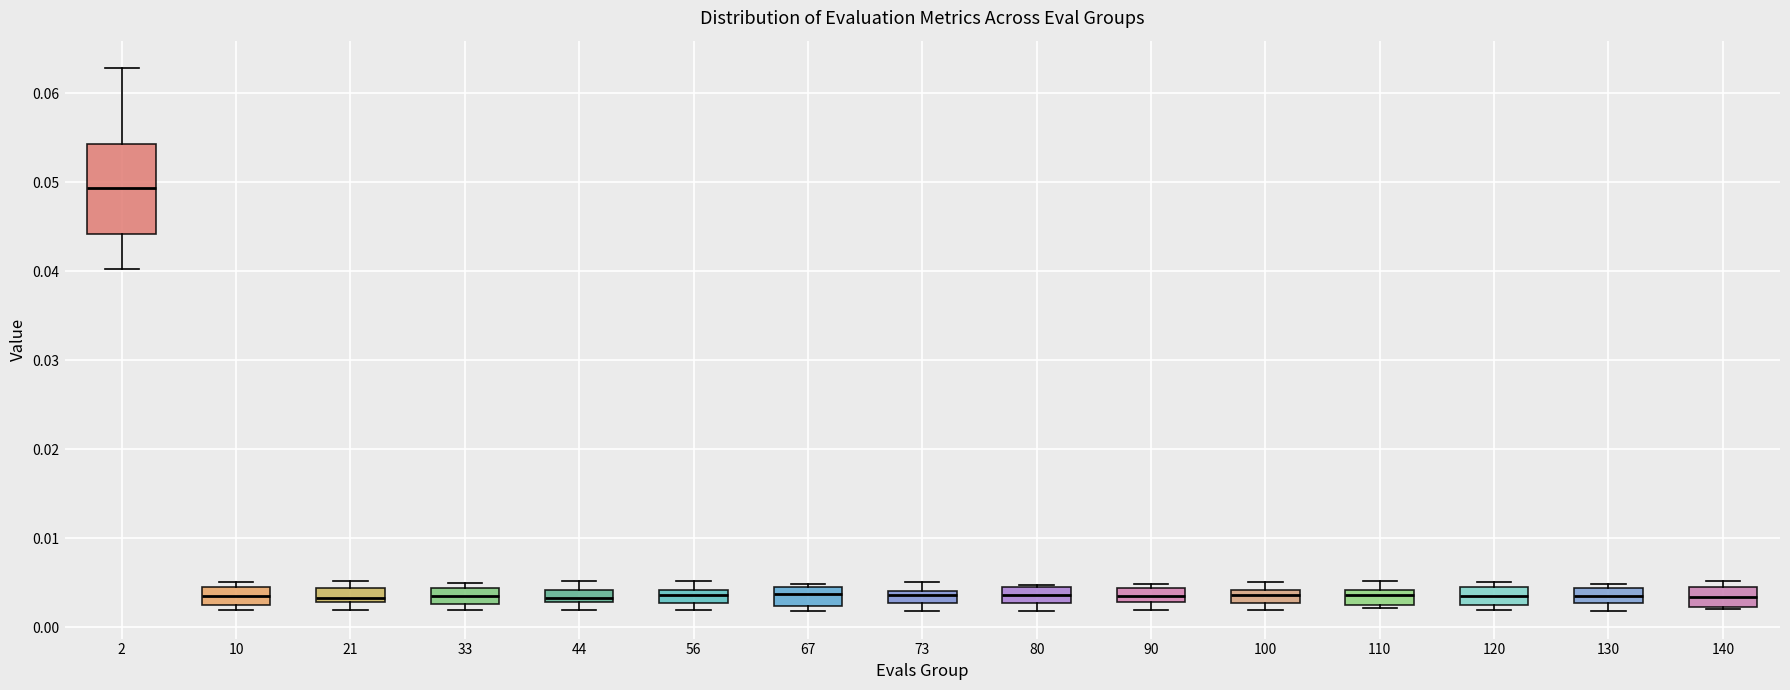

Which box is the tallest, from its lower edge to its upper edge?

2